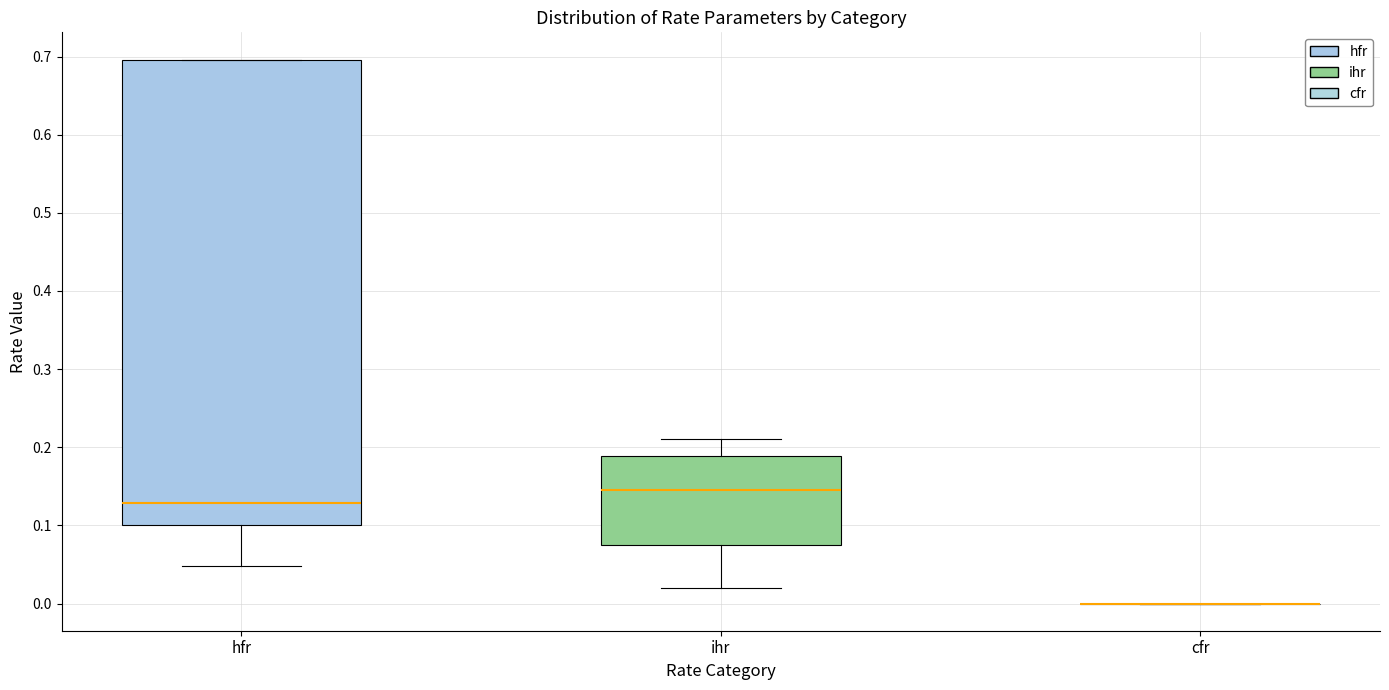

Reading left to right, read every box against the y-axis: the position of its median line, the range the box covers, and the ends of its whiskers. The values are not printed on the chart, so give them approximately, as read against the axis.

hfr: median 0.13, box 0.10 to 0.70, whiskers 0.05 to 0.70
ihr: median 0.15, box 0.08 to 0.19, whiskers 0.02 to 0.21
cfr: box collapsed to a line at 0.00, whiskers 0.00 to 0.00